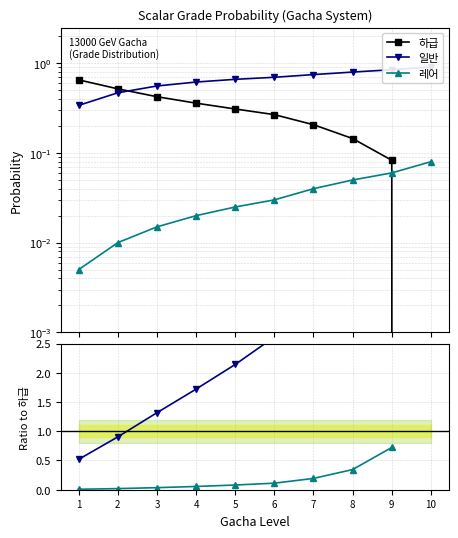

List the series in order of their peak value, highest first.

일반, 하급, 레어